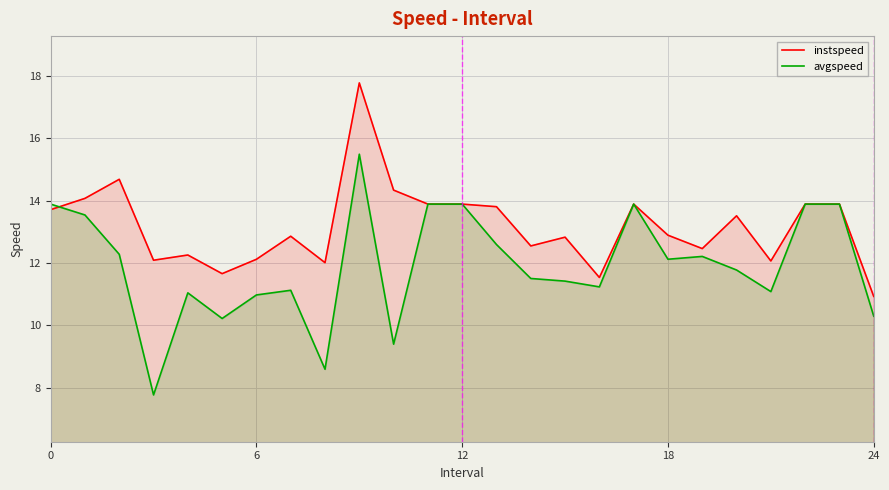

The instspeed series shows 21.9 at 20. True or false?

False